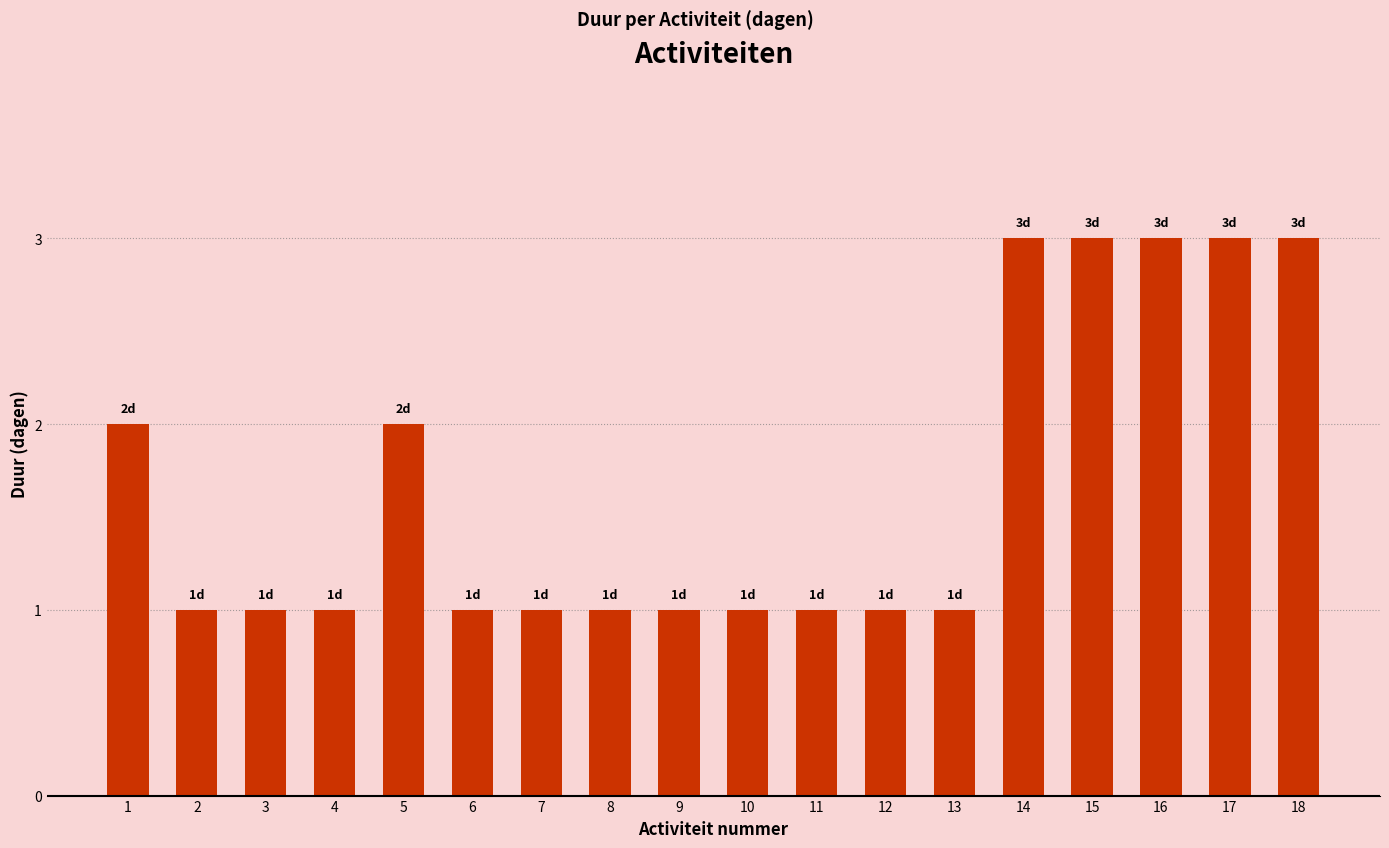

Approximately how many times larger is the value at 7 compared to 12?

1.0